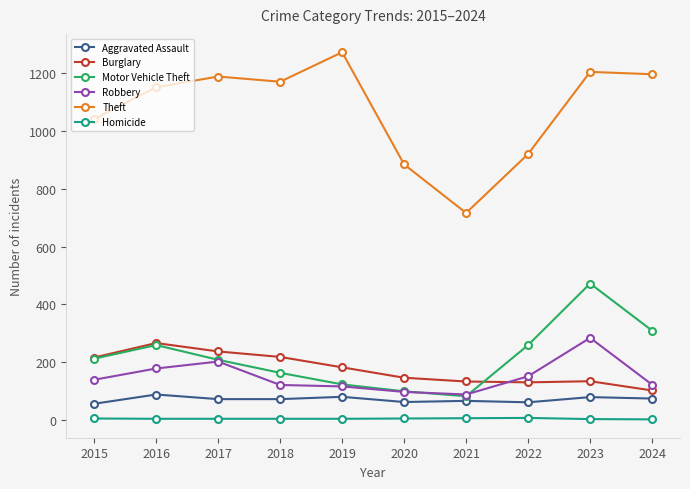

True or false: Motor Vehicle Theft and Aggravated Assault intersect in this chart.

False